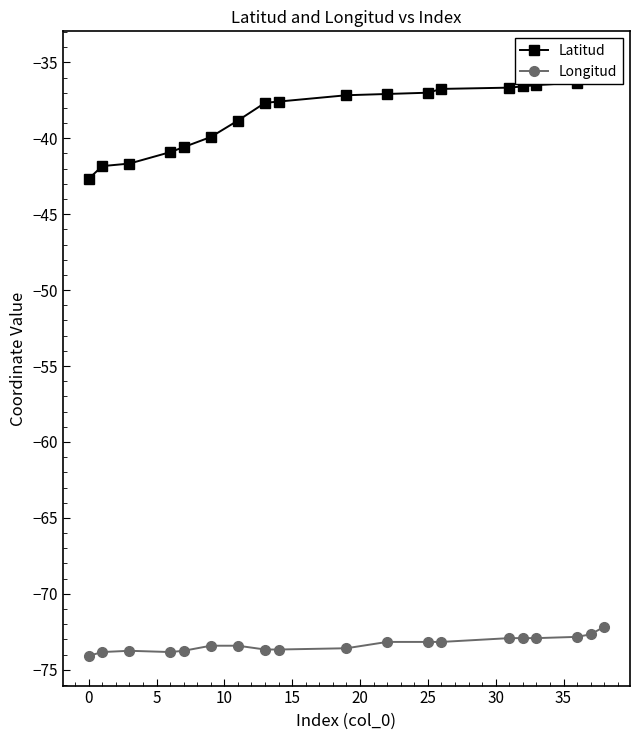

True or false: Longitud and Latitud intersect in this chart.

False